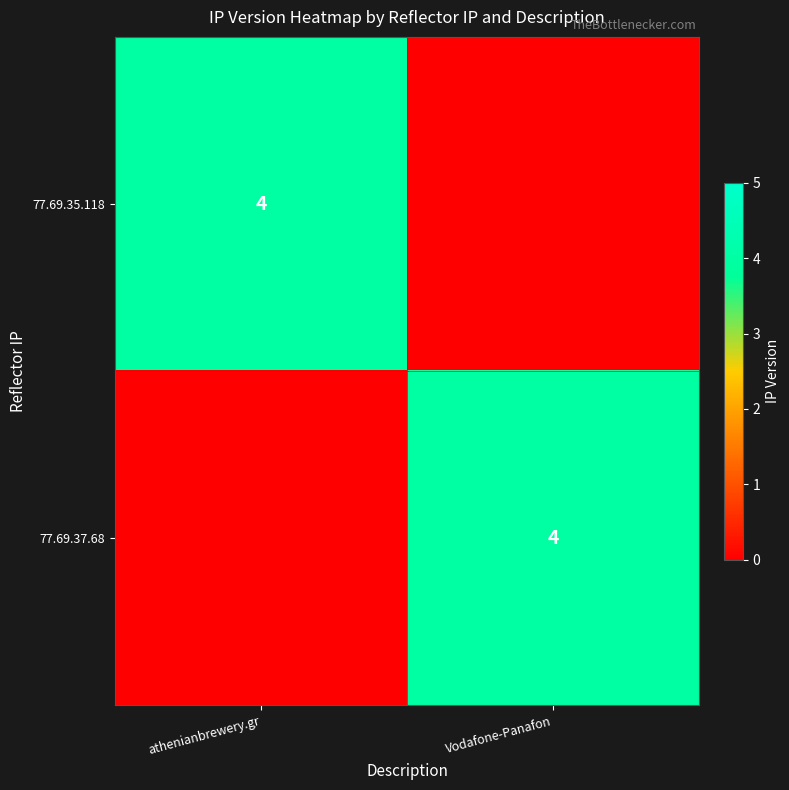

True or false: 77.69.37.68 has a value of 4 at Vodafone-Panafon.

True